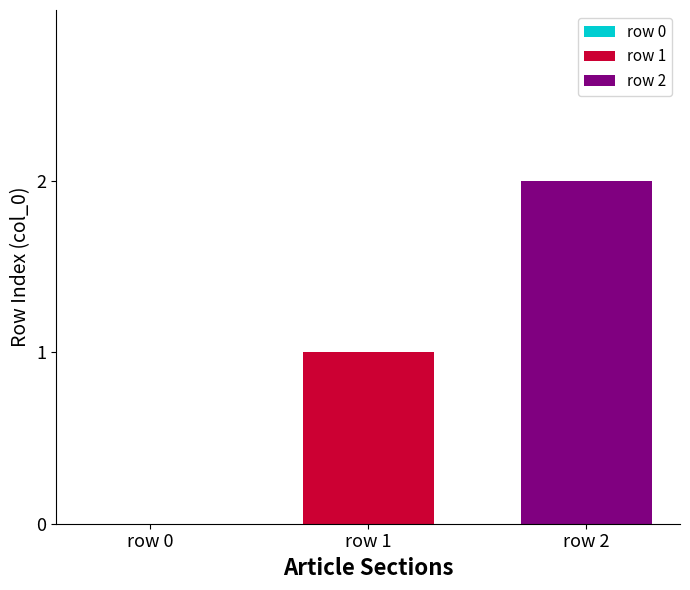

List the series in order of their peak value, highest first.

row 2, row 1